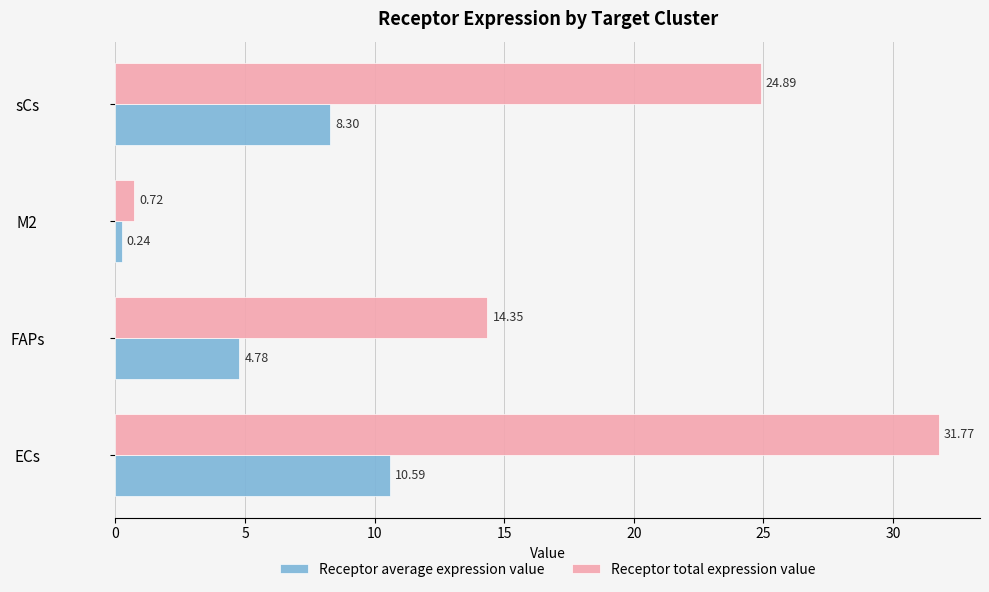

Where is Receptor total expression value nearest to the value 16?

FAPs